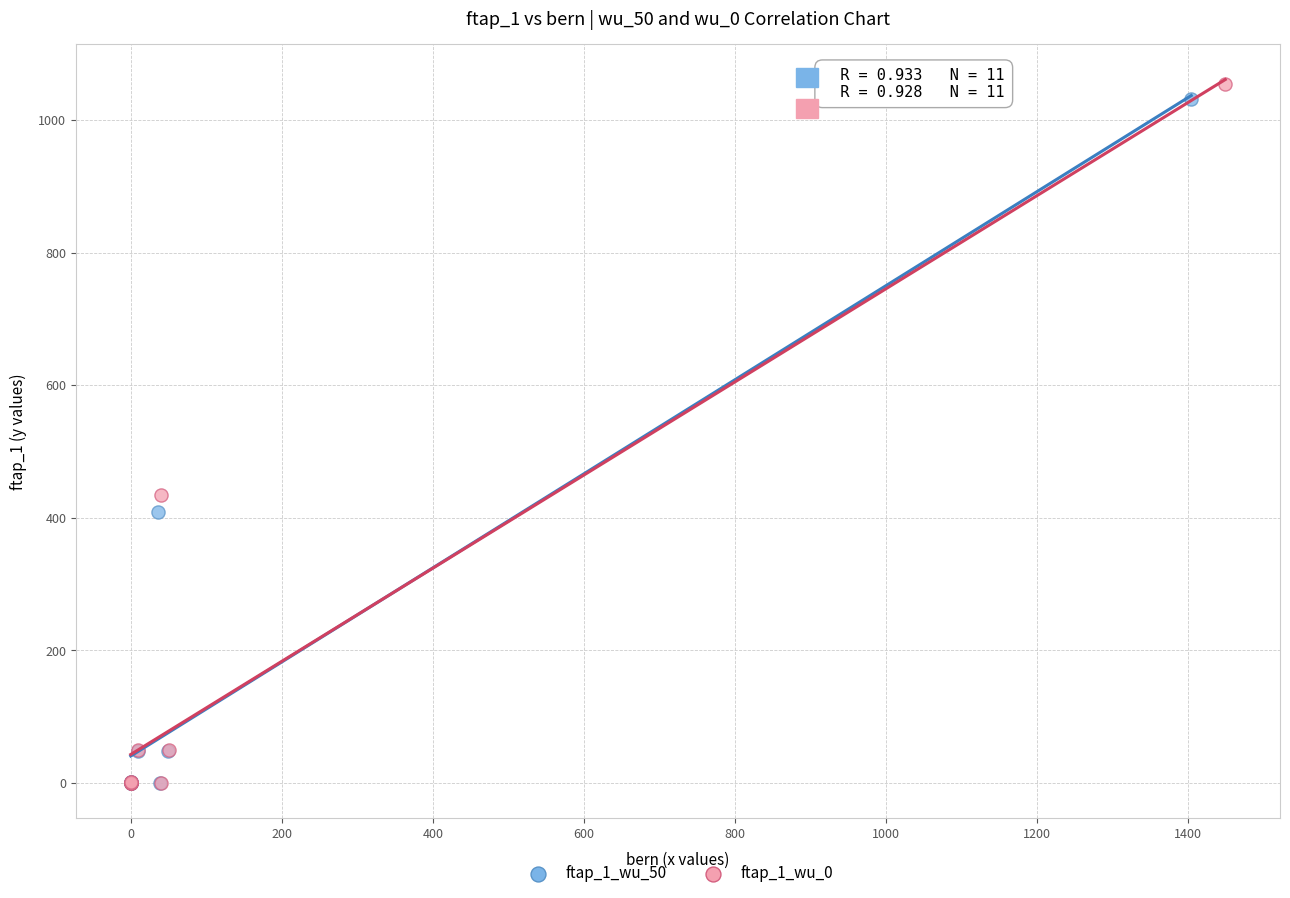

Which series reaches the maximum Y coordinate?

ftap_1_wu_0